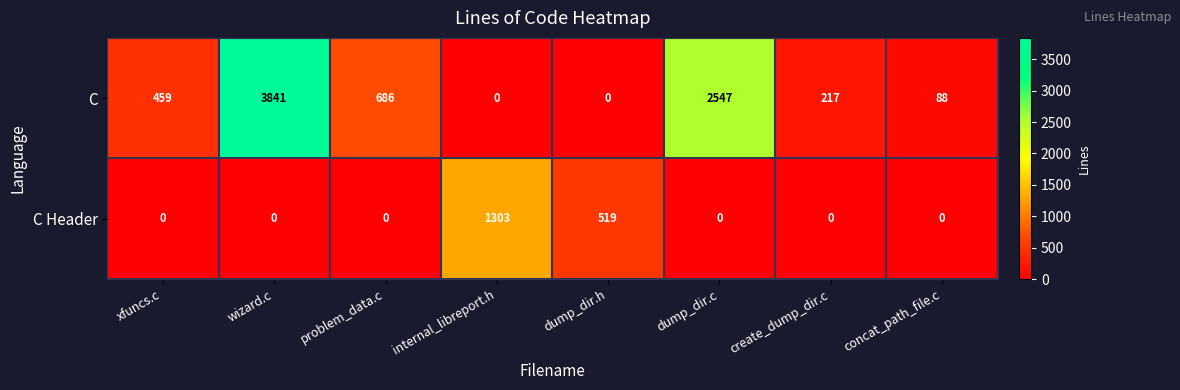

What is the sum of the C values at internal_libreport.h and problem_data.c?

686